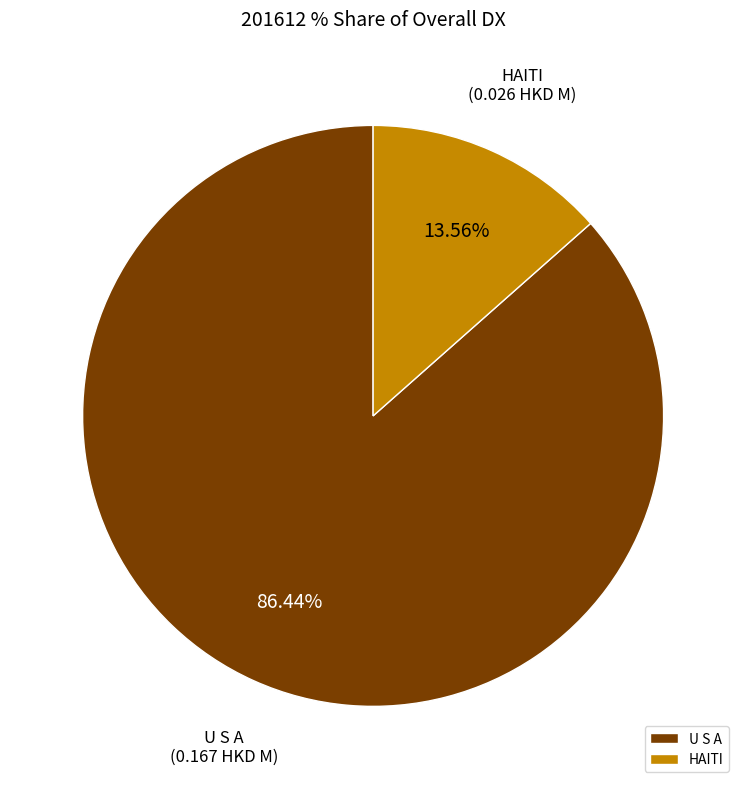

Is it true that U S A is 99% of the pie?

False